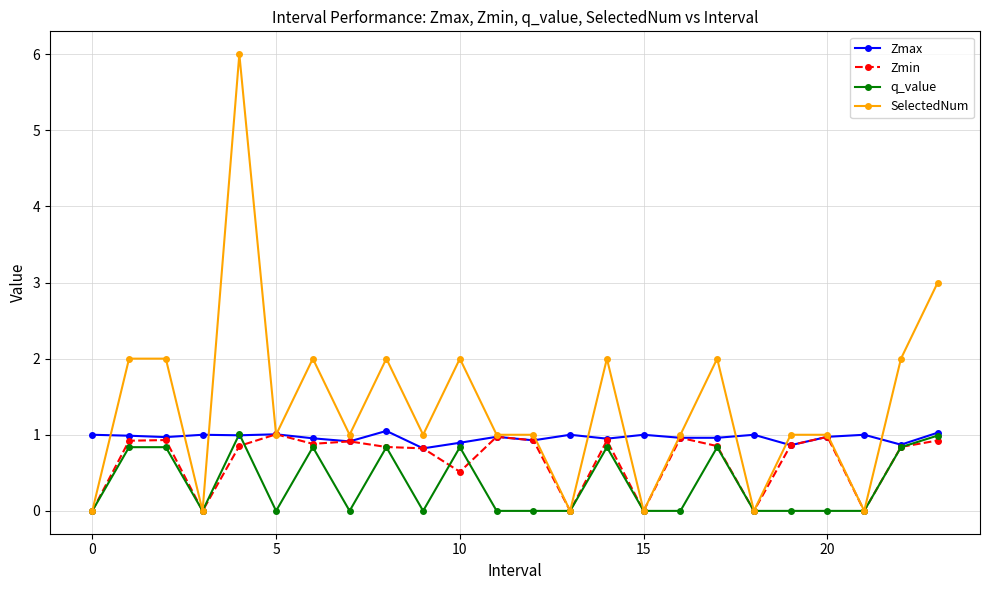

True or false: Zmin has more than 1 interior local peaks.

True